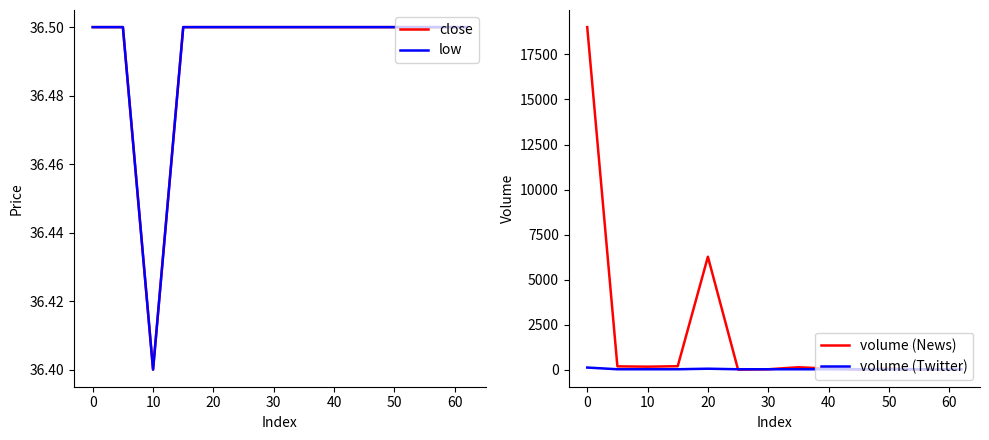

At which label does close reach its minimum?

10